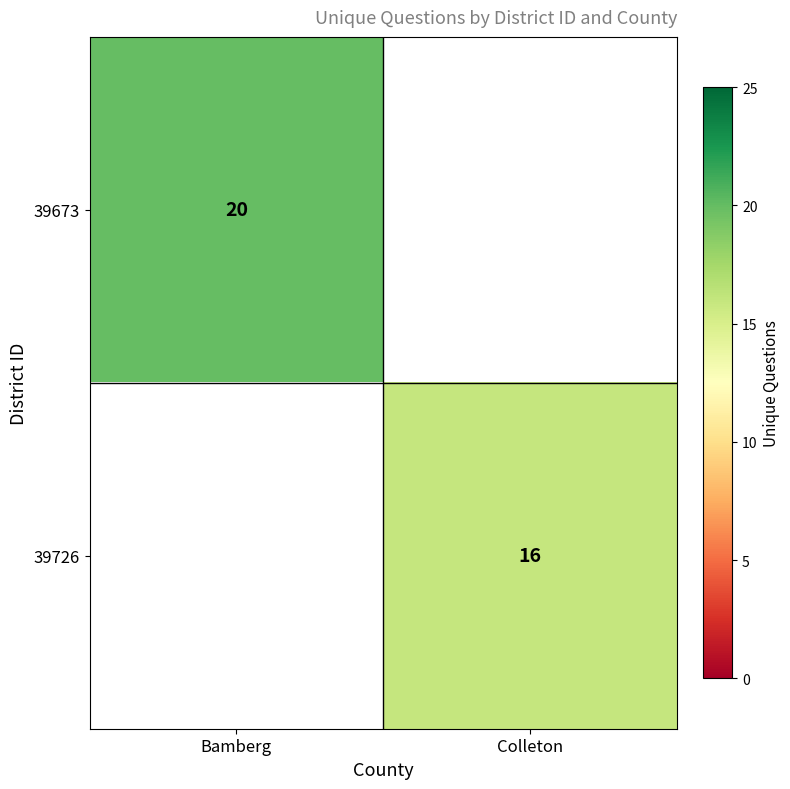

Which has a higher value, Bamberg or Colleton?

Bamberg